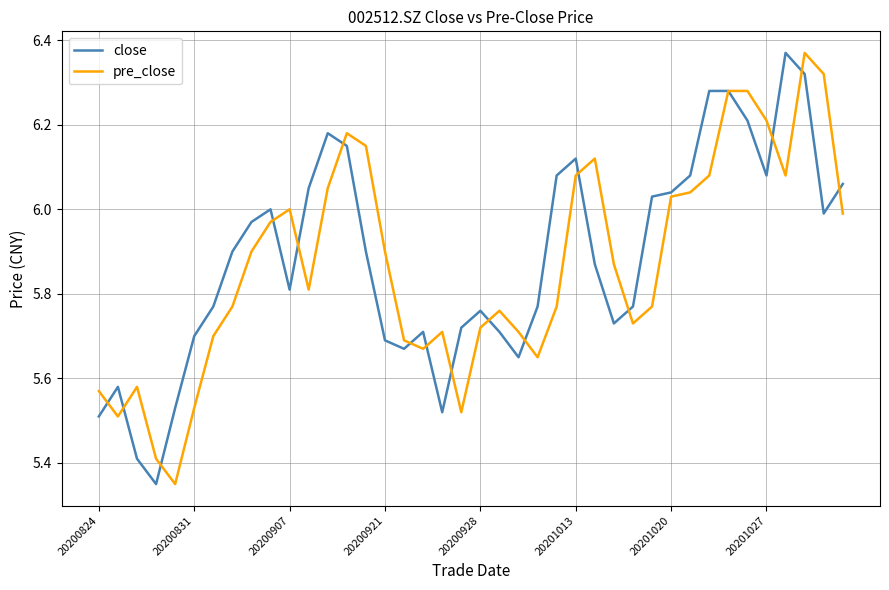

What are all the series names shown in the legend?

close, pre_close